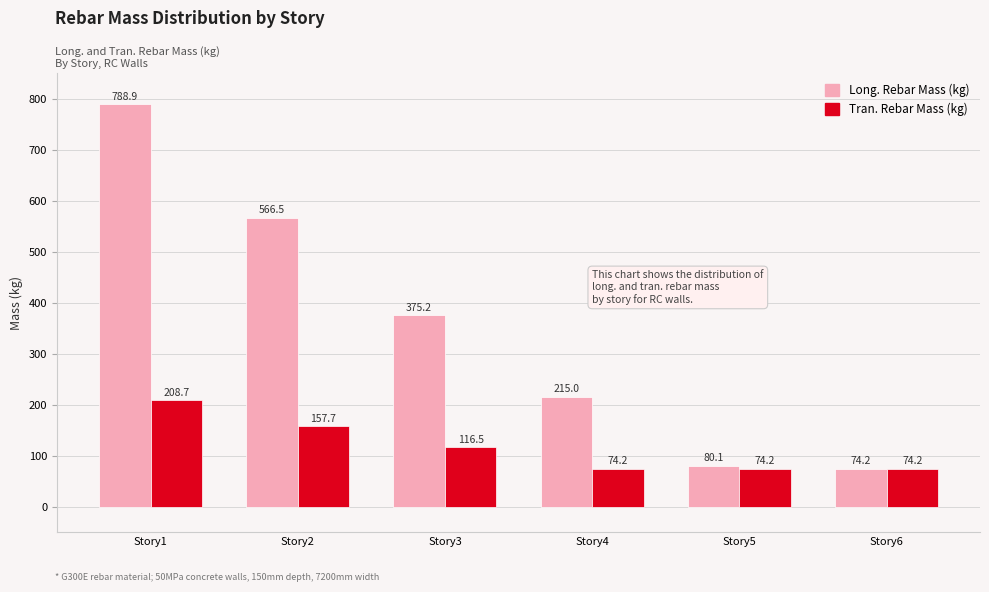

Which series has the largest range (max minus min)?

Long. Rebar Mass (kg)